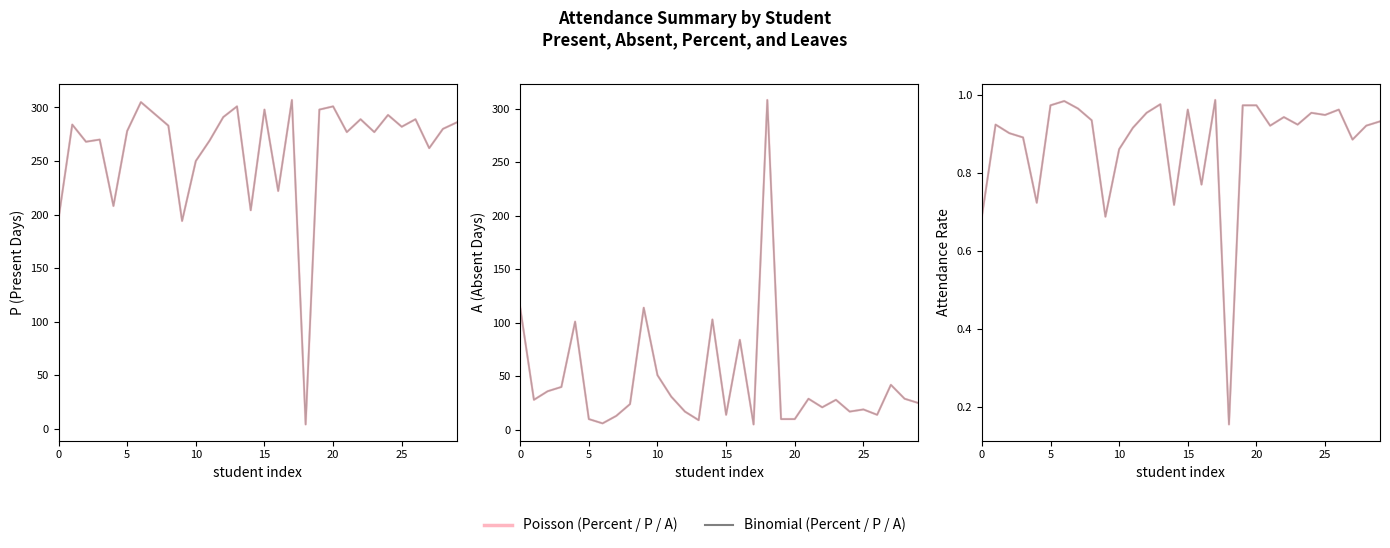

Which has a higher value, 15 or 15?

15